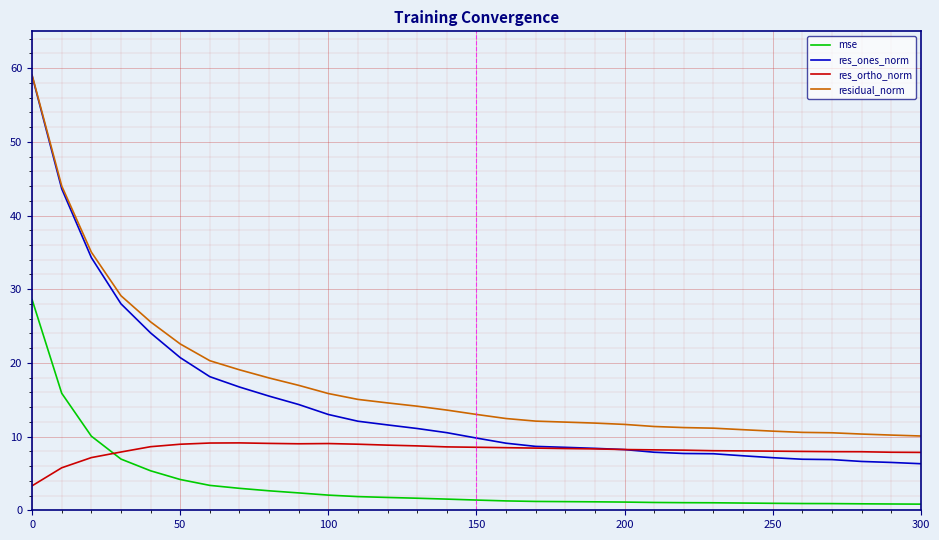

What is the difference between the maximum and minimum values in the mse series?

27.8